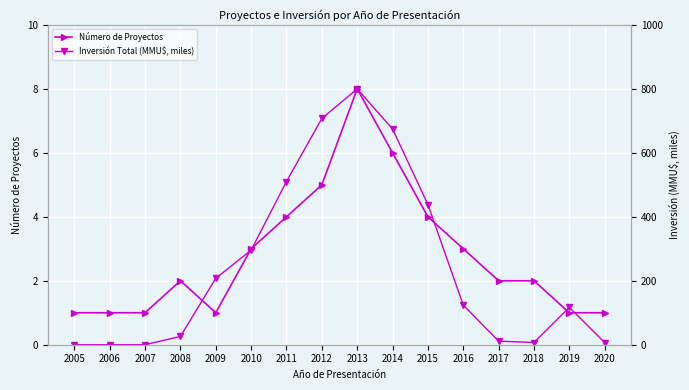

How many series are shown in this chart?

2